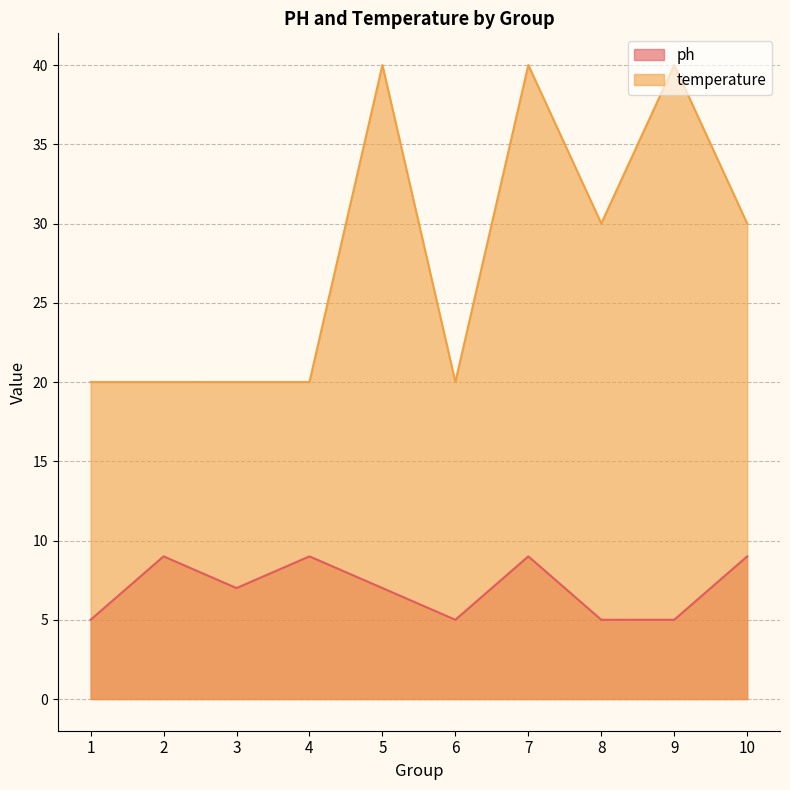

Reading left to right, transcribe all the data shown in this chart.

ph: 5	9	7	9	7	5	9	5	5	9
temperature: 20	20	20	20	40	20	40	30	40	30